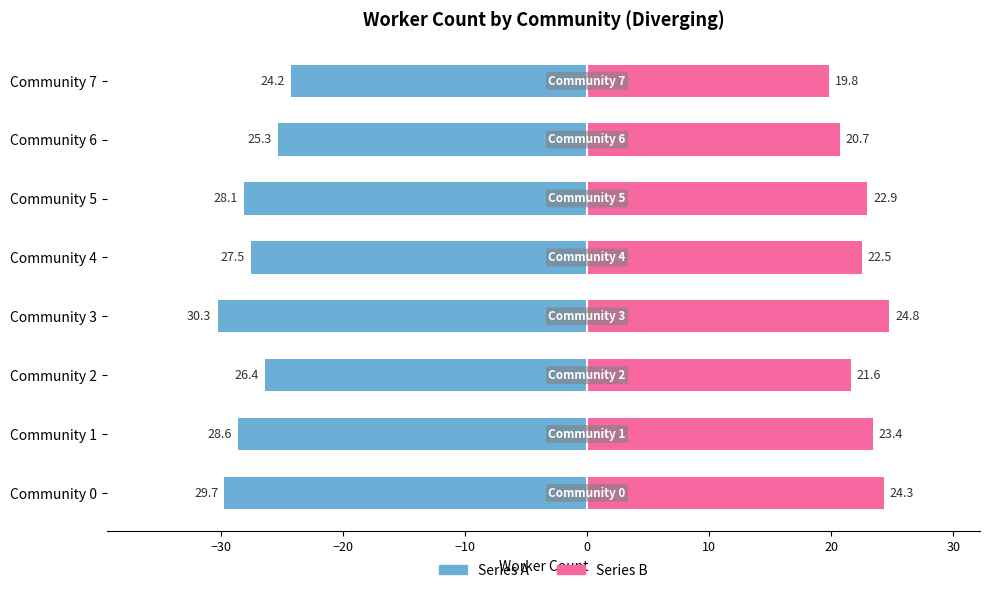

What is the sum of all Right (Pink) values?

180.0